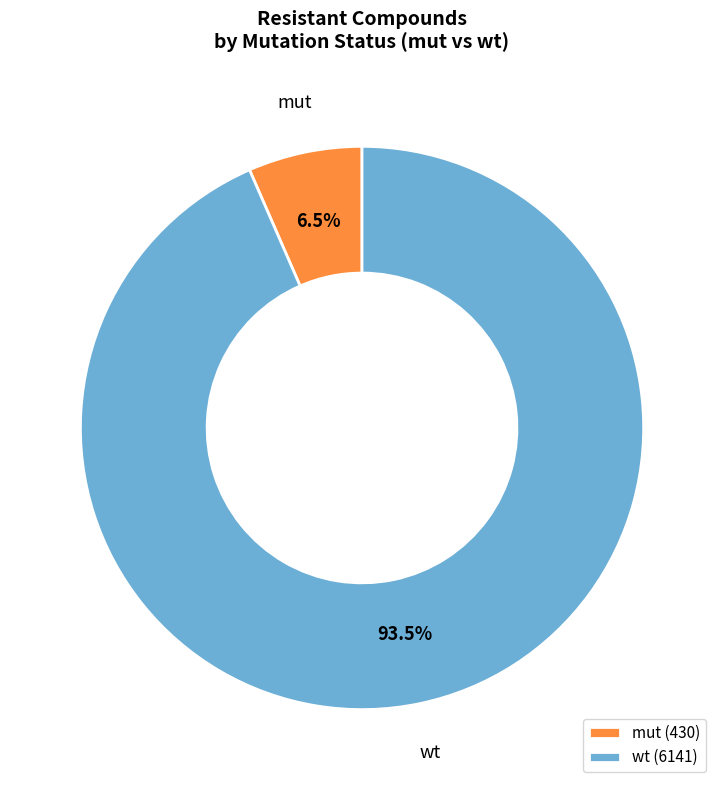

How many slices are in this pie chart?

2